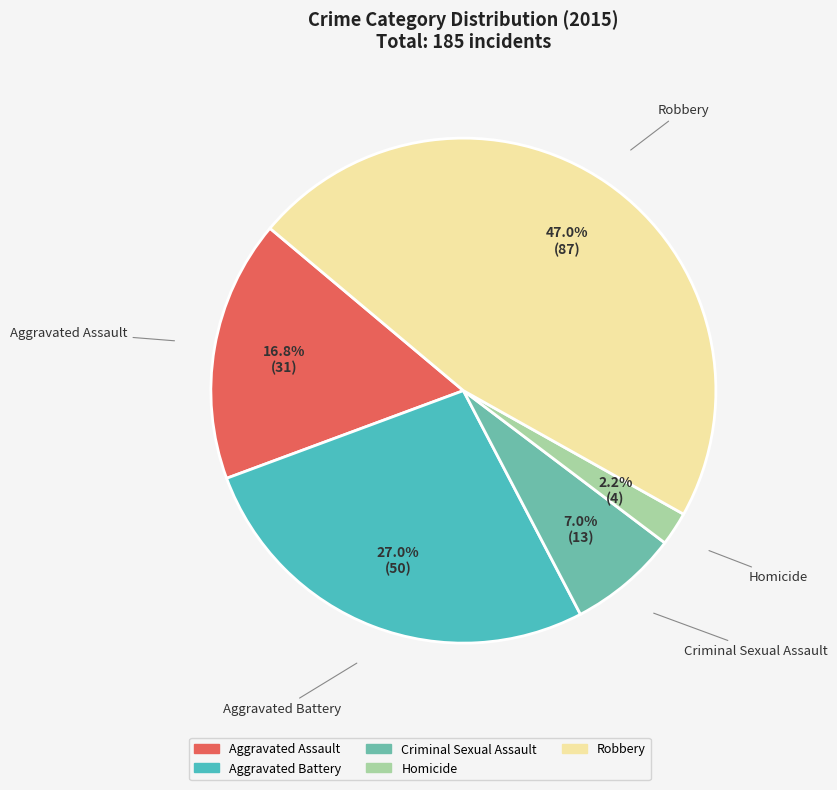

Approximately how many times larger is the value at Criminal Sexual Assault compared to Aggravated Battery?

0.3